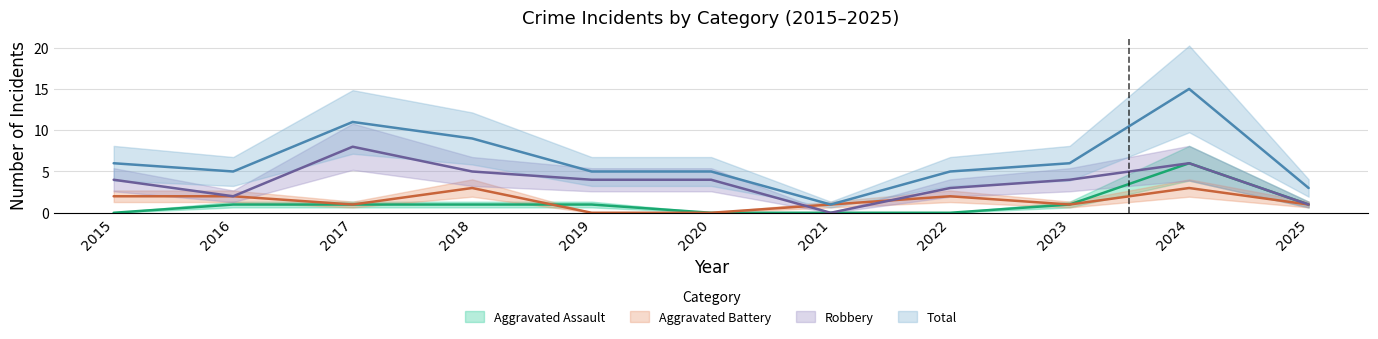

True or false: Aggravated Assault and Total intersect in this chart.

False